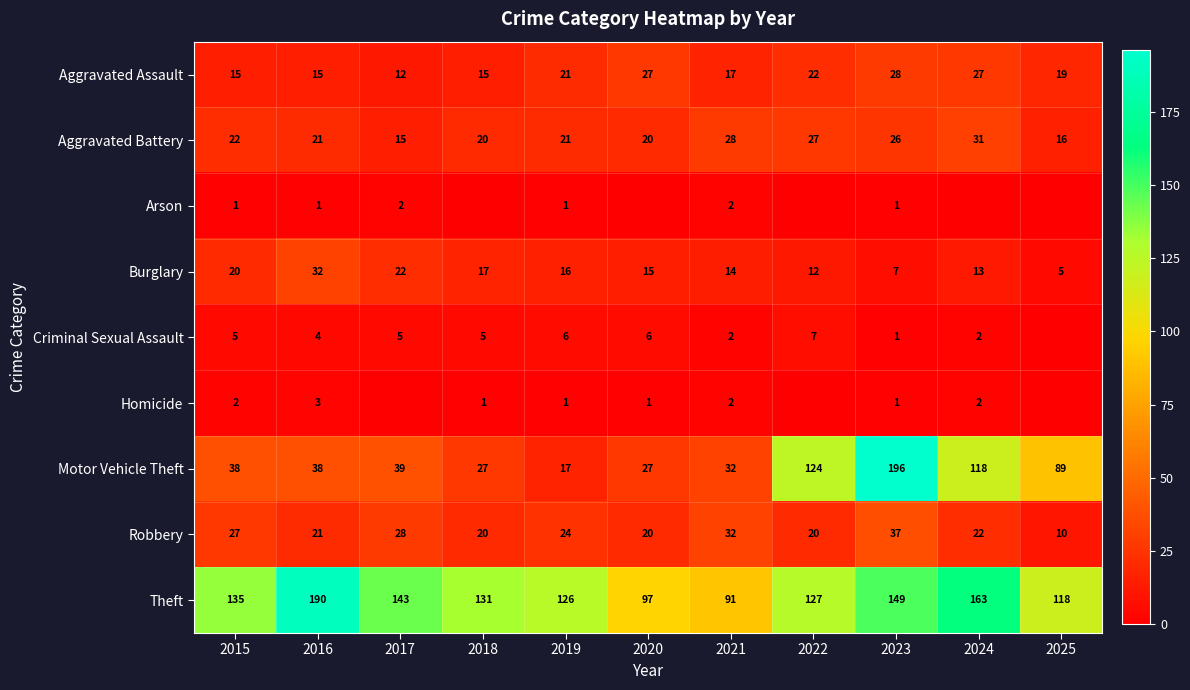

What is the average value of the Burglary series?

16